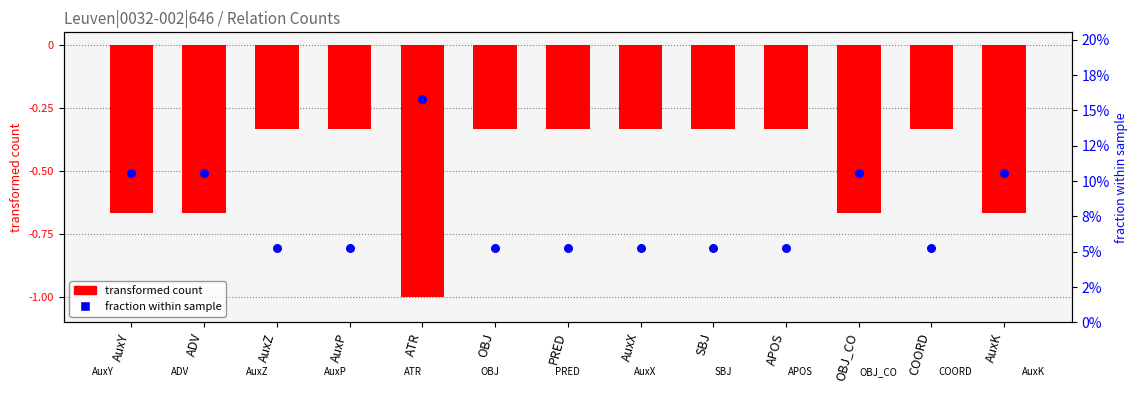

What is the total value across all series at OBJ_CO?

-0.6